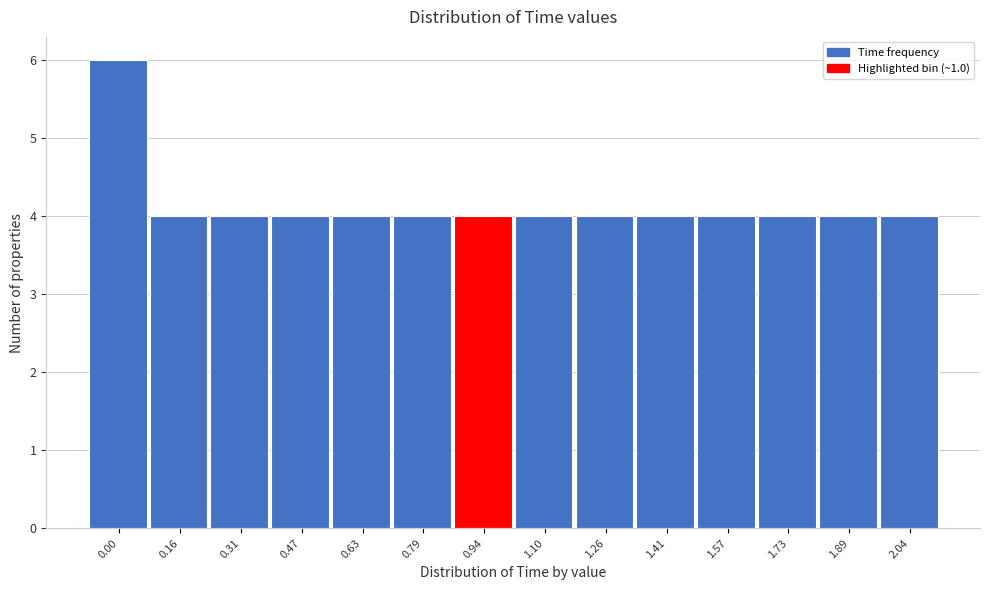

Reading right to left, list all the values displayed in this chart.

4	4	4	4	4	4	4	4	4	4	4	4	4	6